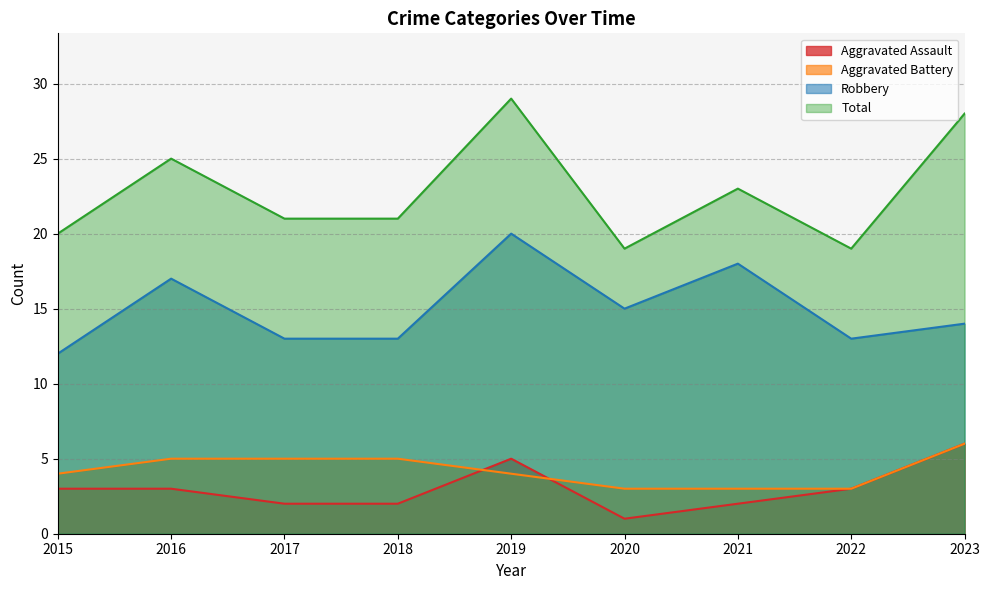

What is the difference between the Total values at 2023 and 2019?

1